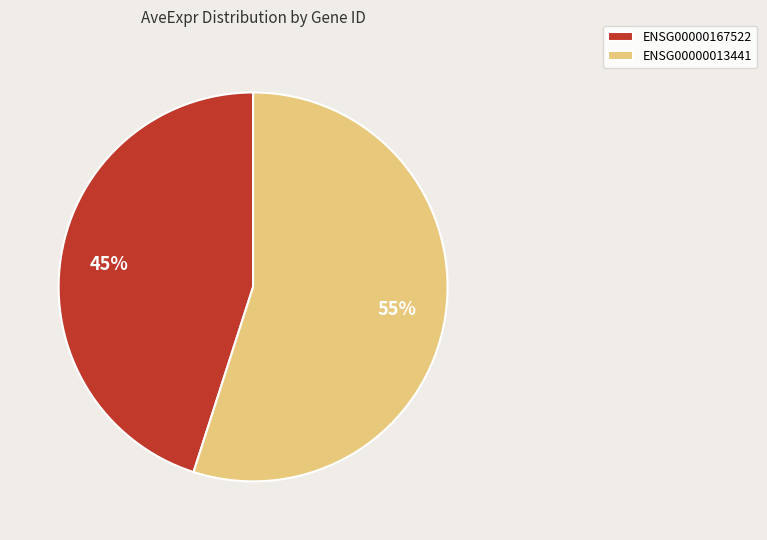

To the nearest percent, what is the difference between the largest and smallest slice percentages?

10%